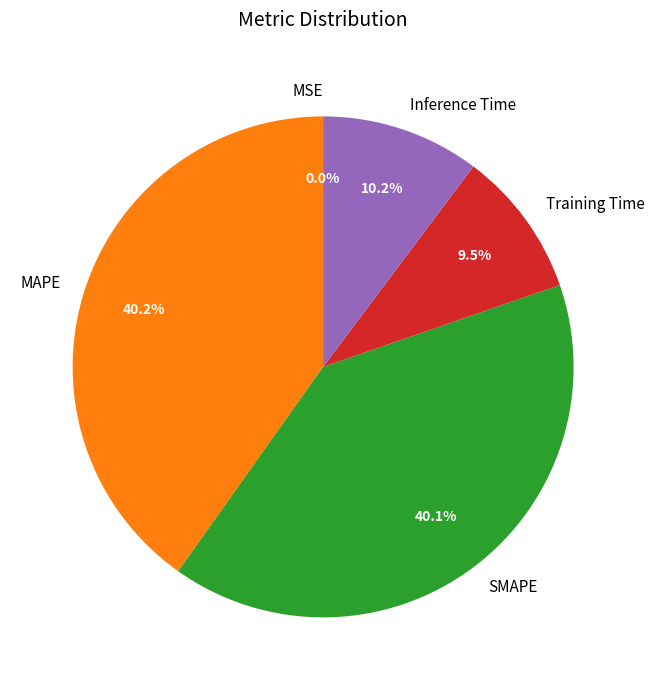

What percentage is NOT represented by SMAPE?

59.9%